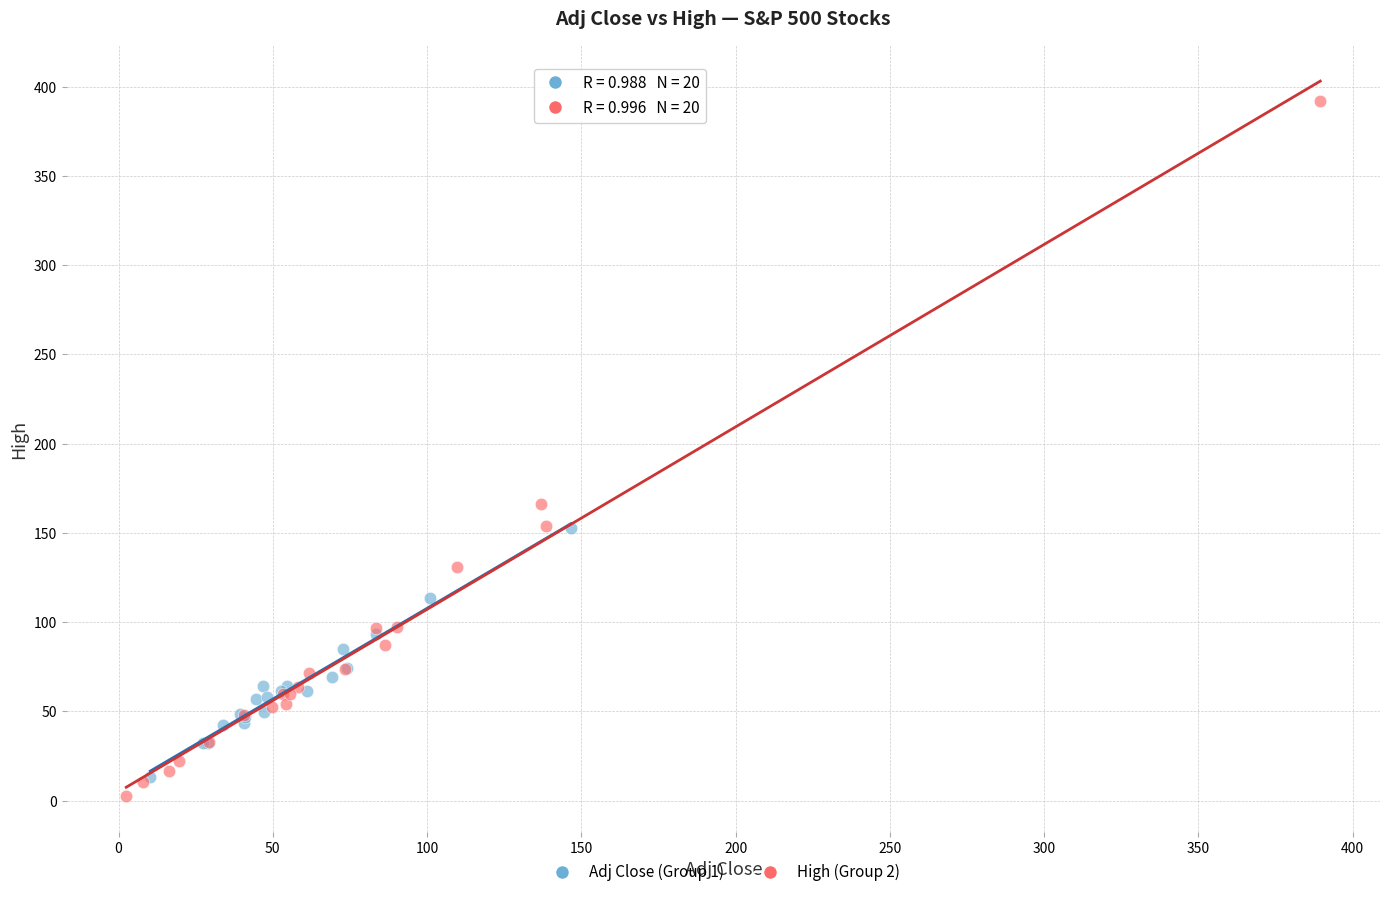

Which series reaches the maximum Y coordinate?

High (Group 2)